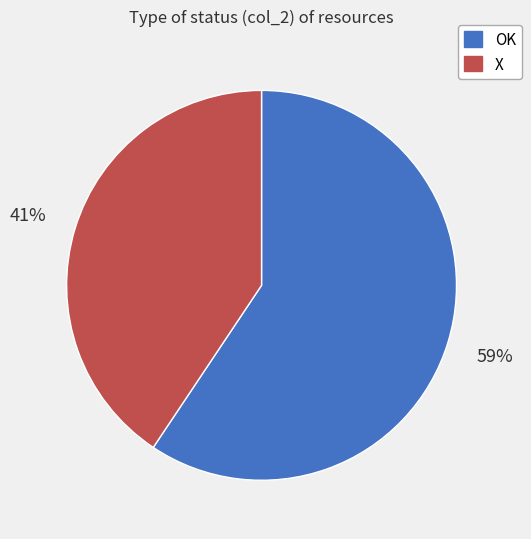

Do OK and X together represent more than half of the pie?

Yes